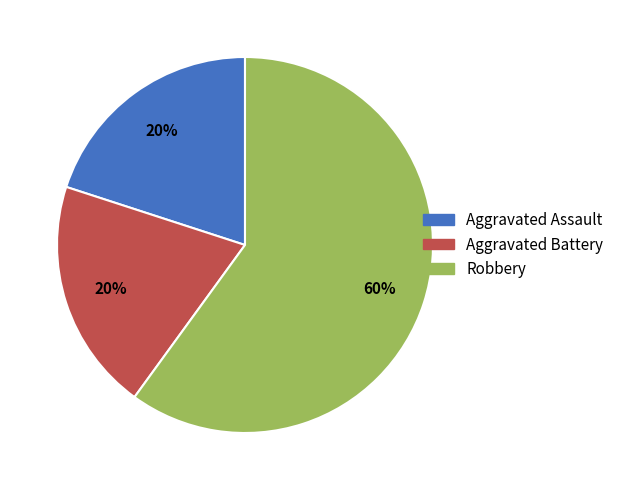

Count the number of slices in the pie.

3